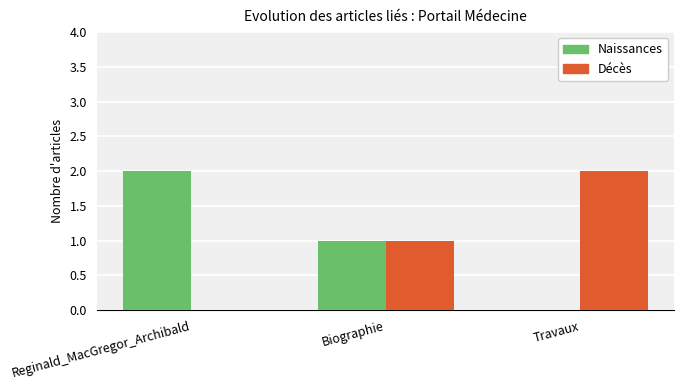

The value of Décès at Biographie is 1. True or false?

True